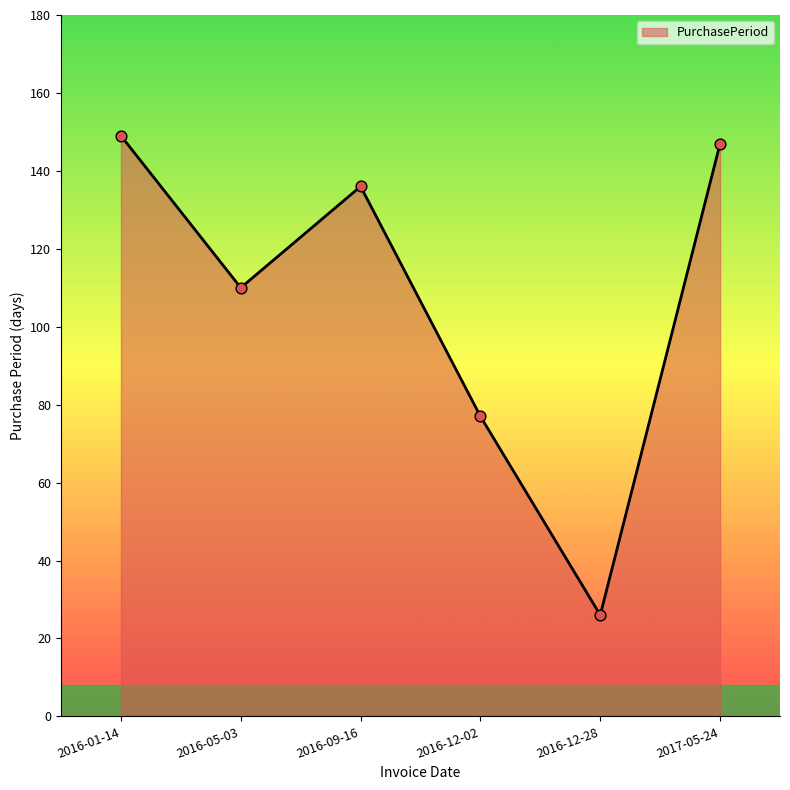

Between 2016-09-16 and 2016-12-02, which is larger?

2016-09-16